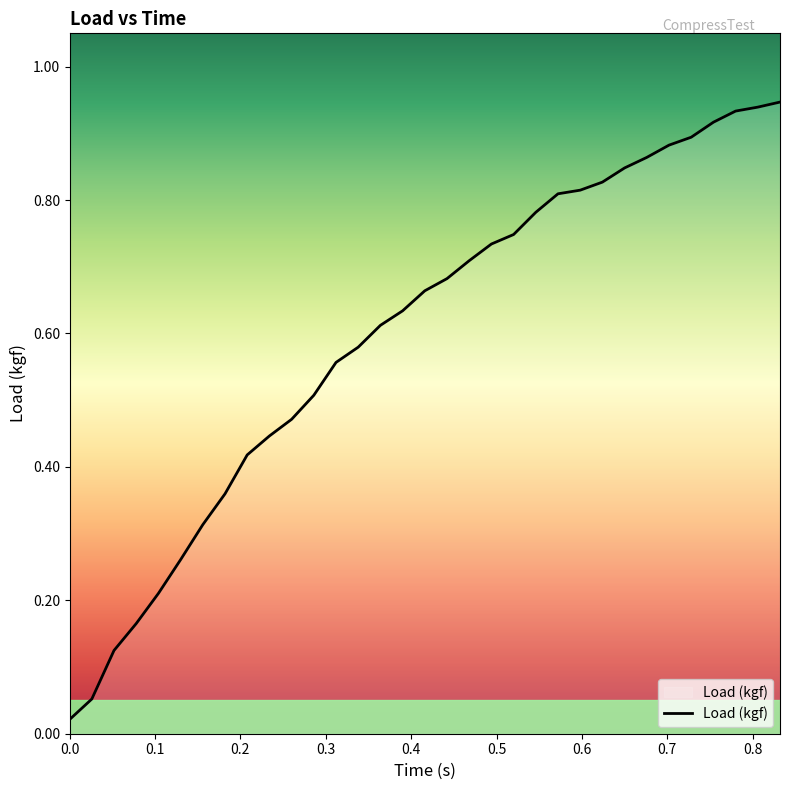

Does the chart have visible grid lines?

No